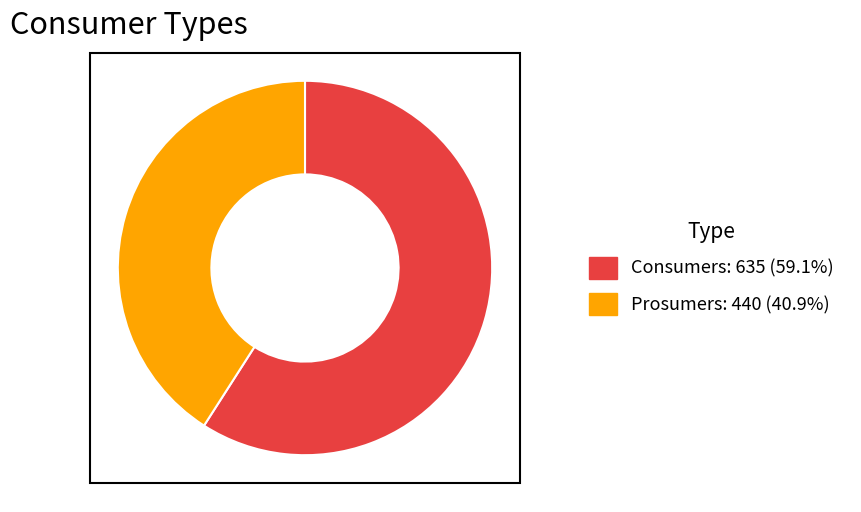

Combined, do Prosumers and Consumers account for over 50%?

Yes